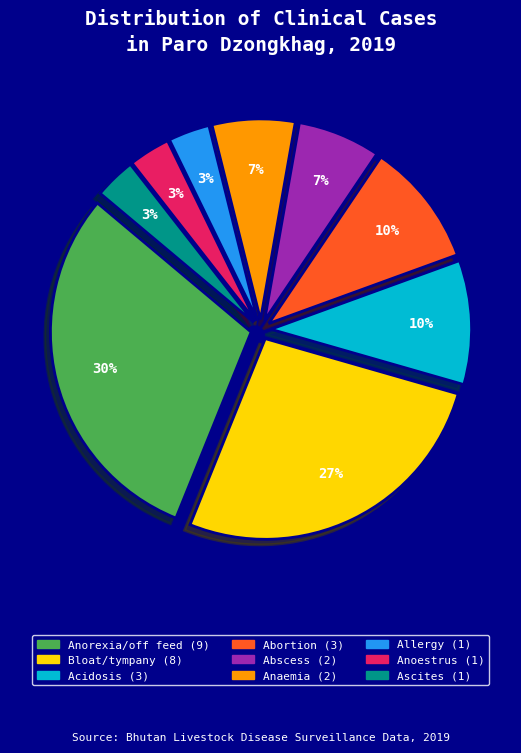

To the nearest percent, what portion does Abscess represent?

7%